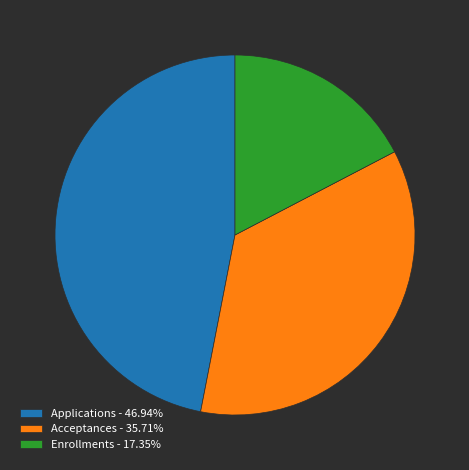

Does Acceptances - 35.71% represent more than half of the total?

No